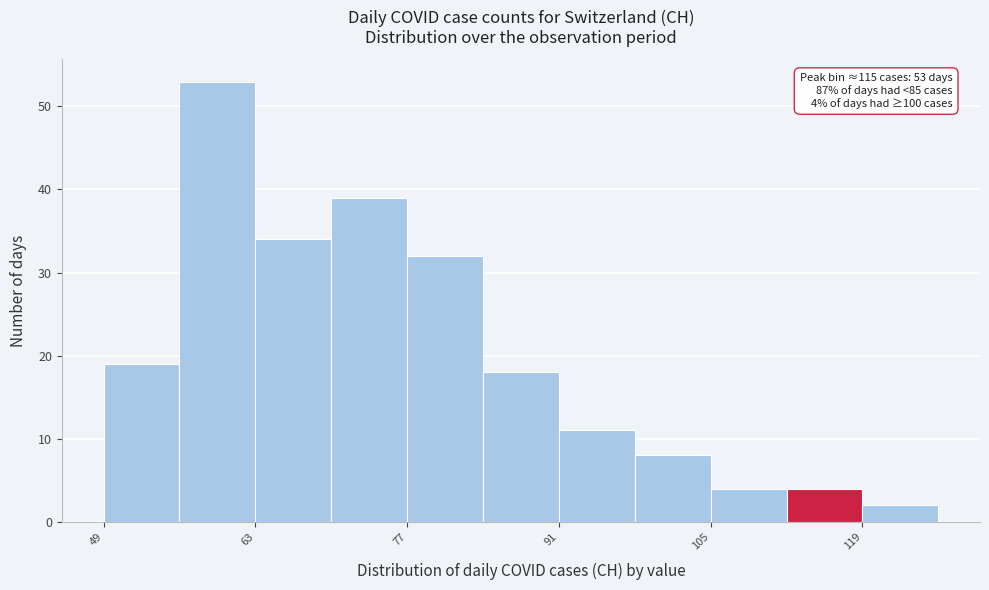

Read against the x-axis, roughly where is the centre of the tallest bar?

60